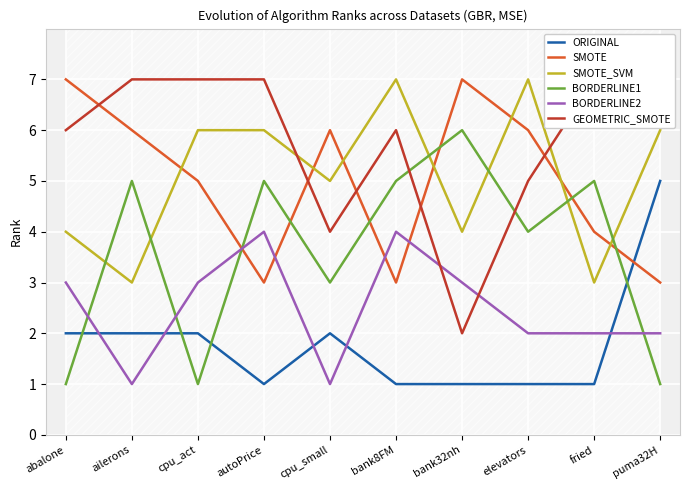

Reading right to left, what are all the values shown in this chart?

ORIGINAL: 5	1	1	1	1	2	1	2	2	2
SMOTE: 3	4	6	7	3	6	3	5	6	7
SMOTE_SVM: 6	3	7	4	7	5	6	6	3	4
BORDERLINE1: 1	5	4	6	5	3	5	1	5	1
BORDERLINE2: 2	2	2	3	4	1	4	3	1	3
GEOMETRIC_SMOTE: 7	7	5	2	6	4	7	7	7	6